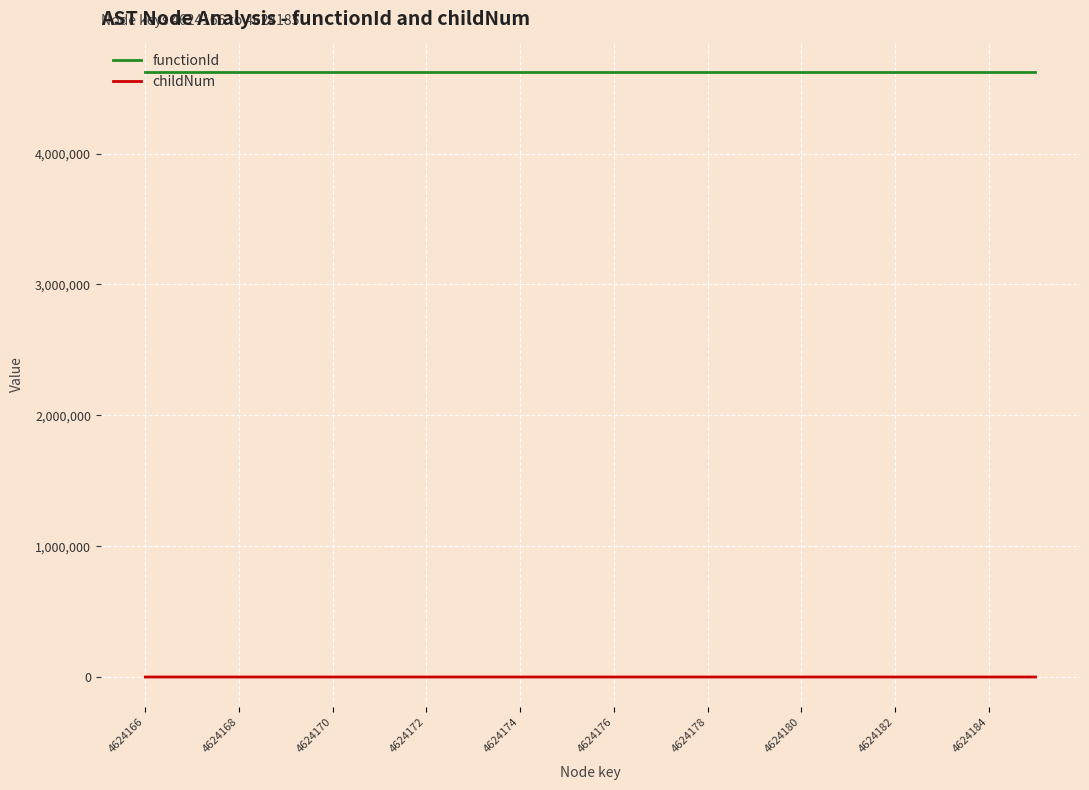

Count the number of categories in the chart.

20